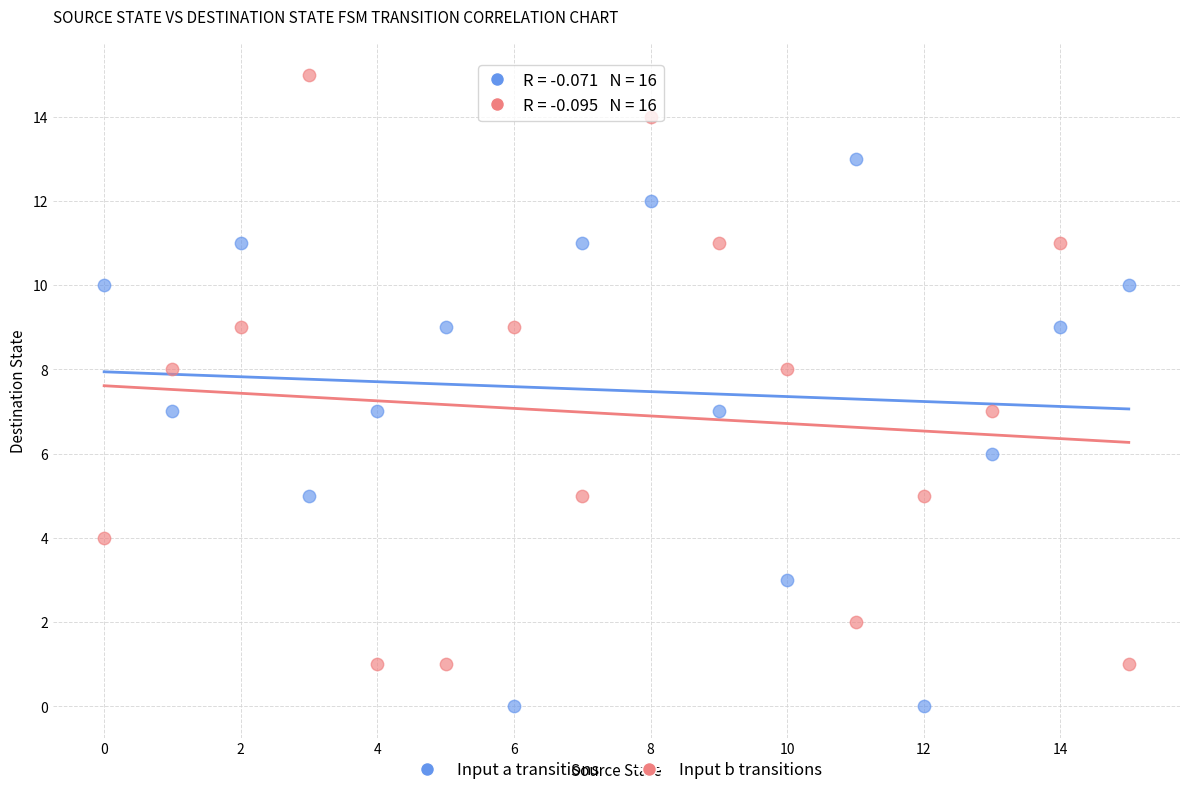

Which series contains the lowest Y value?

Input a transitions